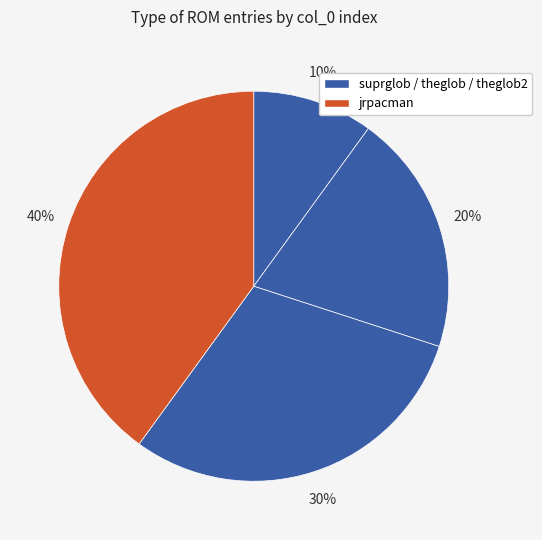

How many segments does this pie chart have?

4